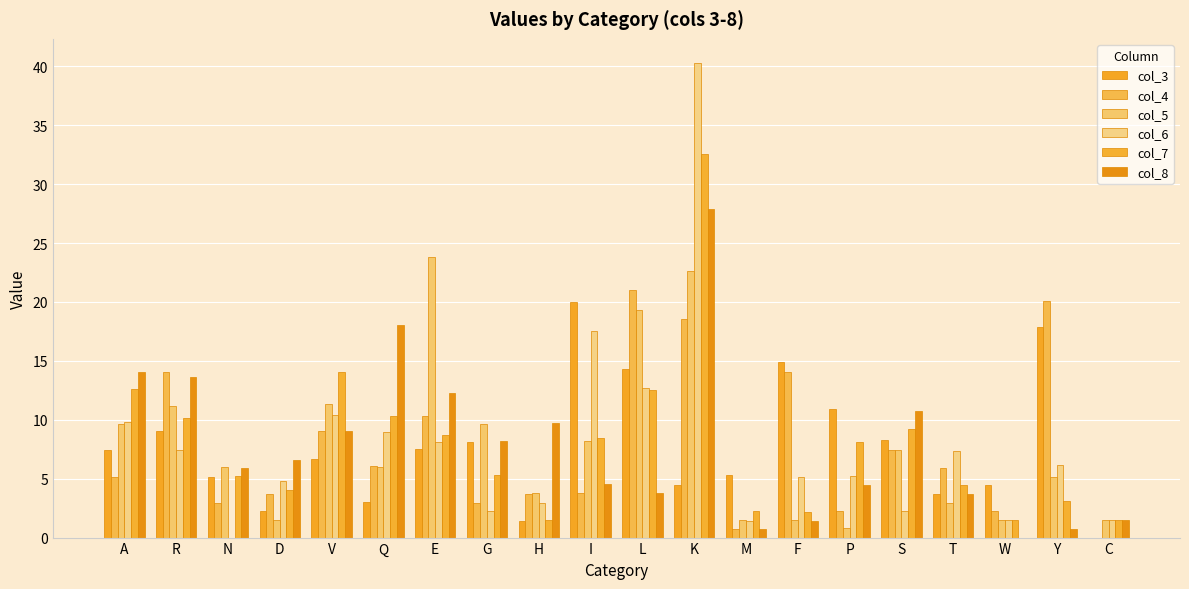

Does the chart contain stacked bars?

No